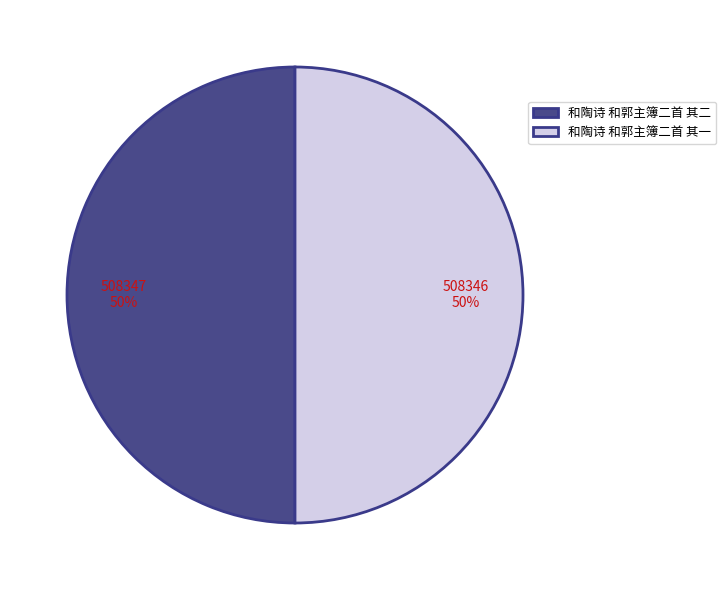

What percentage is the 和陶诗 和郭主簿二首 其二 slice, to the nearest percent?

50%